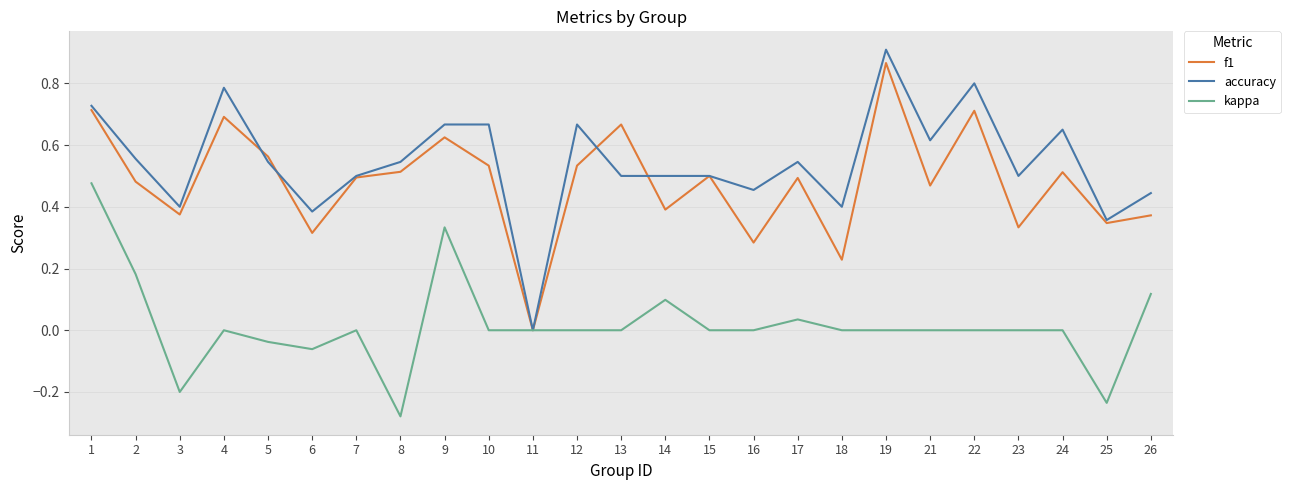

How many lines are shown in the chart?

3